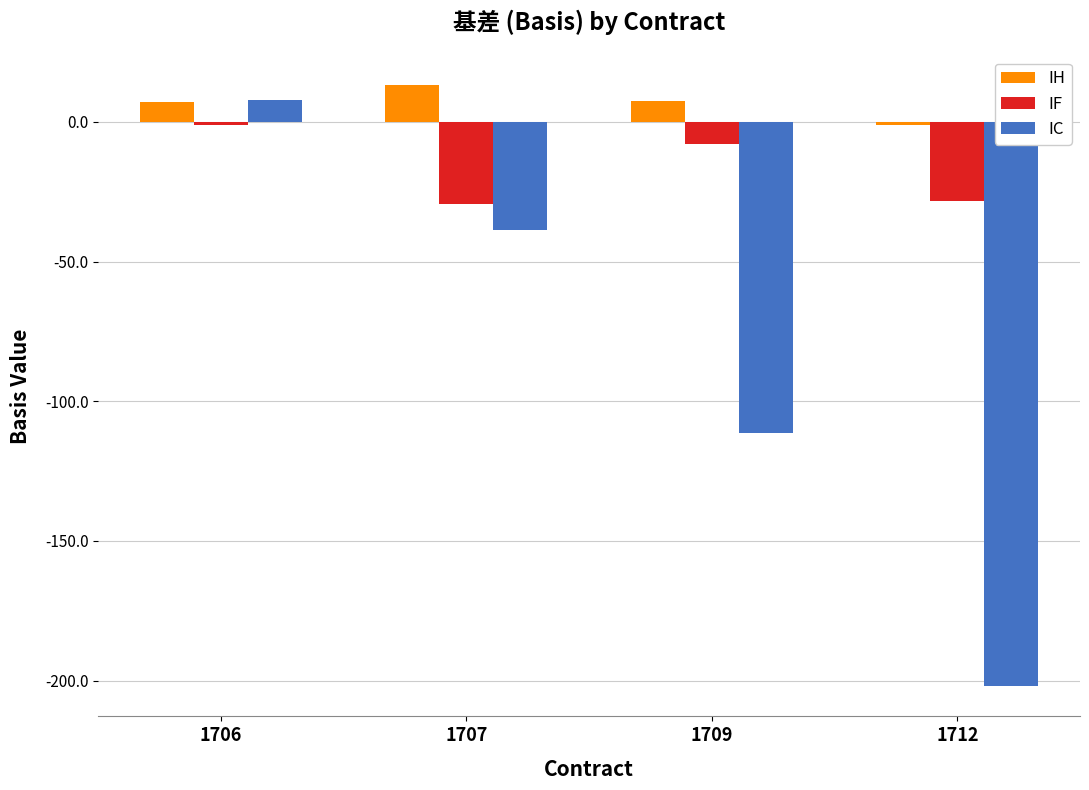

At which label is IC closest to -97?

1709